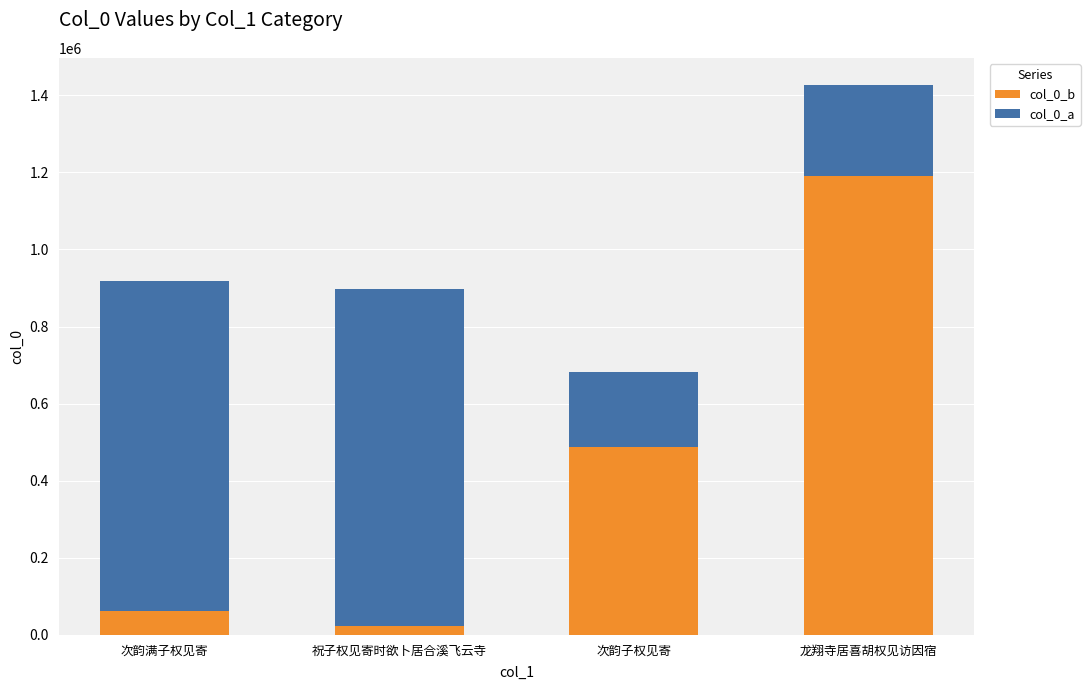

Reading right to left, list the values for the col_0_b series.

1189268	486235	24395	60898